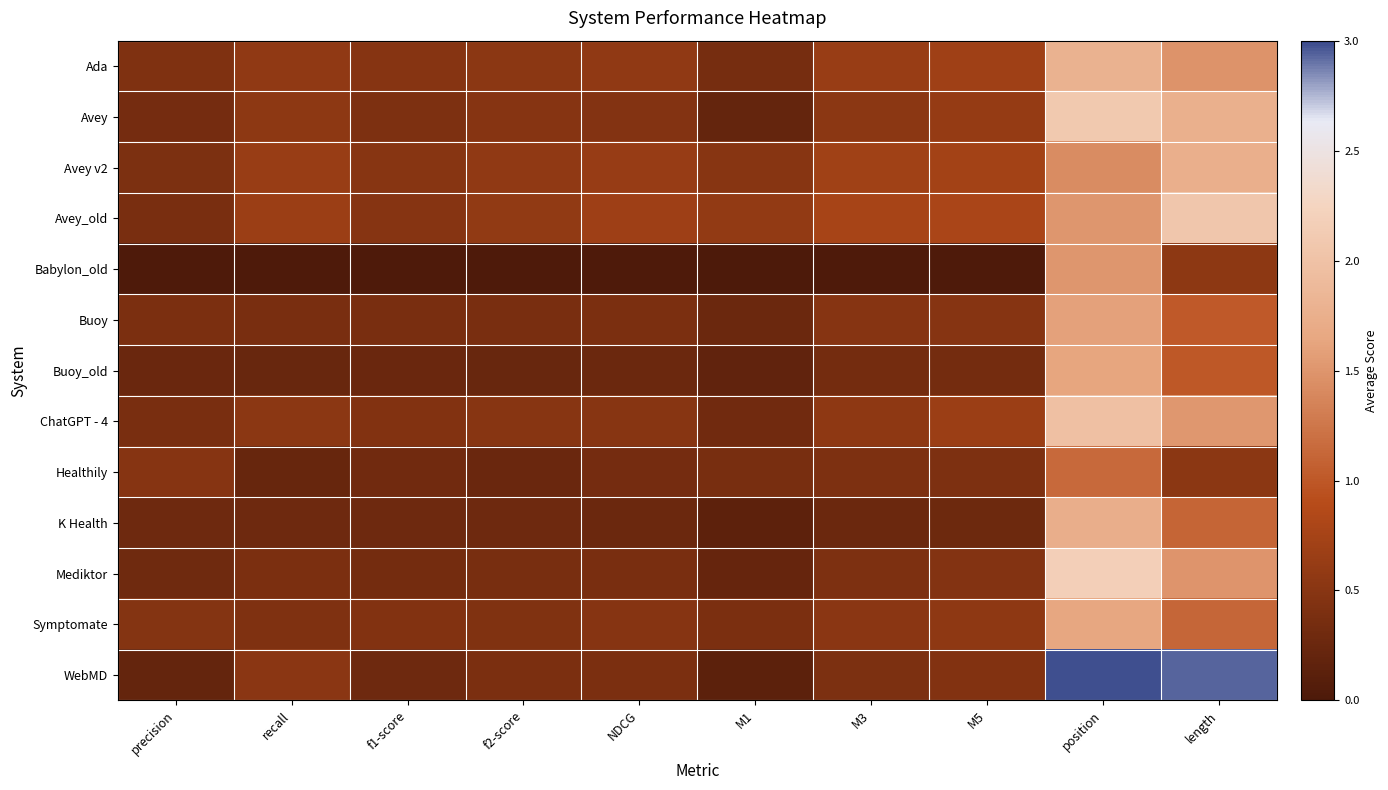

Reading left to right, extract all data points from this chart.

Ada: precision=0.4	recall=0.6	f1-score=0.5	f2-score=0.5	NDCG=0.6	M1=0.4	M3=0.6	M5=0.7	position=1.8	length=1.5
Avey: precision=0.3	recall=0.5	f1-score=0.4	f2-score=0.5	NDCG=0.5	M1=0.2	M3=0.5	M5=0.6	position=2.1	length=1.8
Avey v2: precision=0.4	recall=0.6	f1-score=0.5	f2-score=0.6	NDCG=0.6	M1=0.5	M3=0.7	M5=0.7	position=1.4	length=1.8
Avey_old: precision=0.4	recall=0.7	f1-score=0.5	f2-score=0.6	NDCG=0.7	M1=0.6	M3=0.8	M5=0.8	position=1.5	length=2.1
Babylon_old: precision=0.0	recall=0.0	f1-score=0.0	f2-score=0.0	NDCG=0.0	M1=0.0	M3=0.0	M5=0.0	position=1.5	length=0.5
Buoy: precision=0.4	recall=0.4	f1-score=0.4	f2-score=0.4	NDCG=0.4	M1=0.3	M3=0.5	M5=0.5	position=1.6	length=1.0
Buoy_old: precision=0.3	recall=0.2	f1-score=0.2	f2-score=0.2	NDCG=0.3	M1=0.2	M3=0.3	M5=0.3	position=1.6	length=1.0
ChatGPT - 4: precision=0.4	recall=0.5	f1-score=0.4	f2-score=0.5	NDCG=0.5	M1=0.3	M3=0.6	M5=0.7	position=2.0	length=1.5
Healthily: precision=0.5	recall=0.2	f1-score=0.3	f2-score=0.3	NDCG=0.3	M1=0.4	M3=0.4	M5=0.4	position=1.1	length=0.5
K Health: precision=0.3	recall=0.3	f1-score=0.3	f2-score=0.3	NDCG=0.3	M1=0.1	M3=0.3	M5=0.3	position=1.7	length=1.1
Mediktor: precision=0.3	recall=0.4	f1-score=0.3	f2-score=0.4	NDCG=0.4	M1=0.2	M3=0.4	M5=0.5	position=2.2	length=1.5
Symptomate: precision=0.5	recall=0.4	f1-score=0.5	f2-score=0.4	NDCG=0.5	M1=0.4	M3=0.5	M5=0.6	position=1.7	length=1.1
WebMD: precision=0.2	recall=0.5	f1-score=0.3	f2-score=0.4	NDCG=0.4	M1=0.1	M3=0.4	M5=0.5	position=3.0	length=2.9